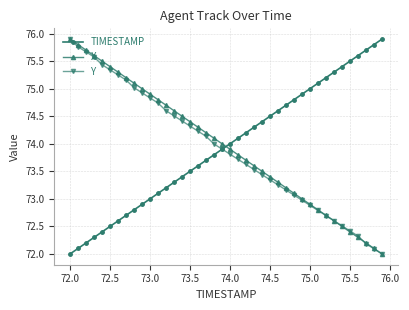

What is the difference between the second highest and second lowest values in the X series?

3.7